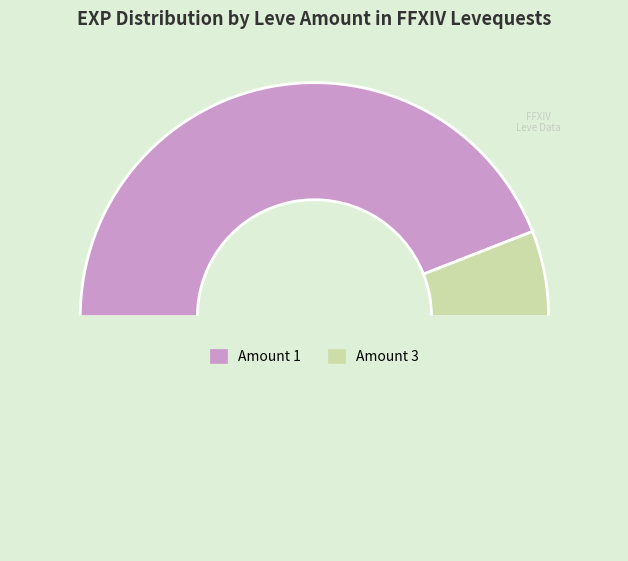

Is there a majority slice in this chart?

No